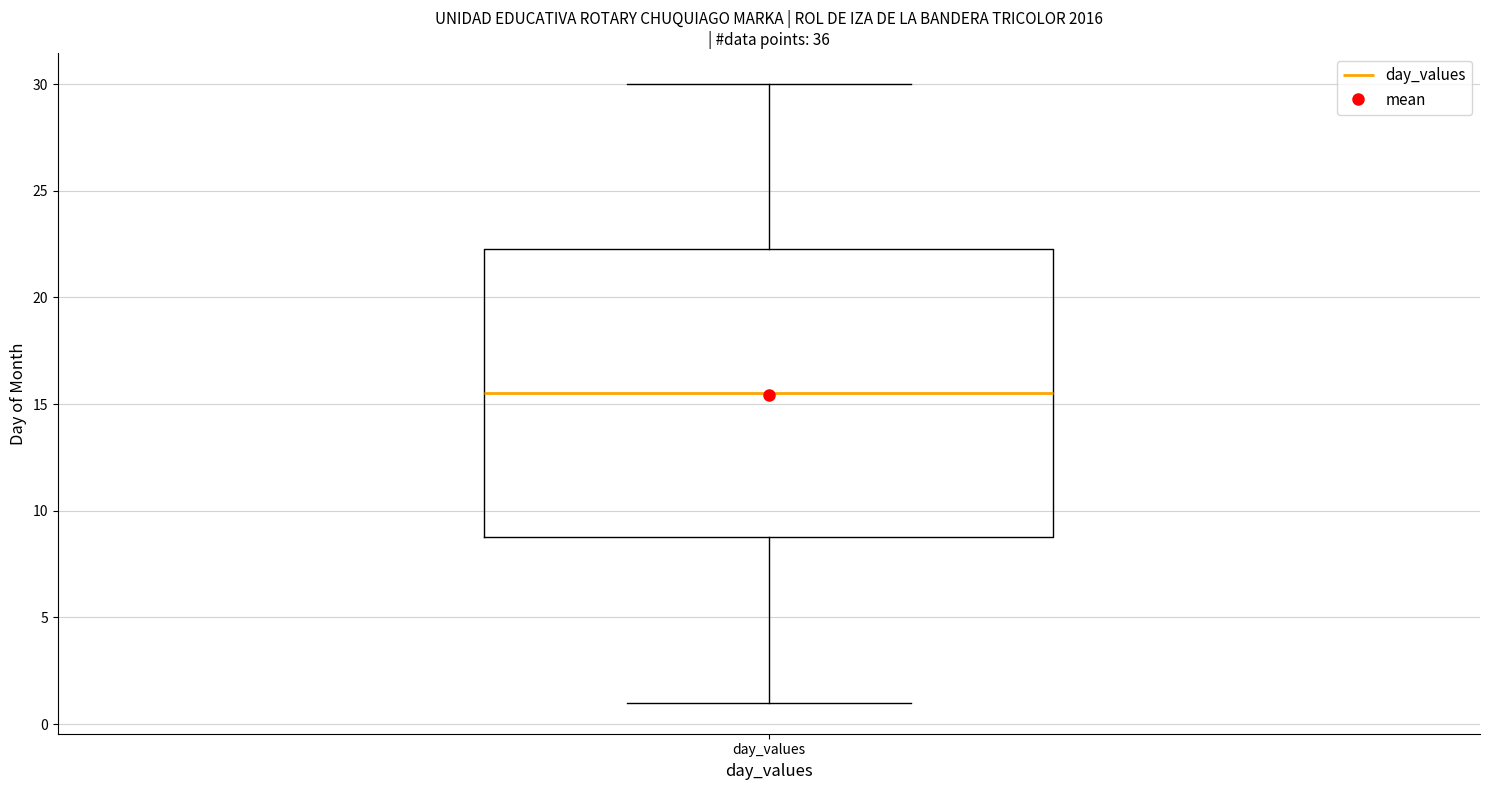

Where does the upper whisker of the box for day_values end on the y-axis? The values are not printed on the chart, so give them approximately, as read against the axis.

30.0